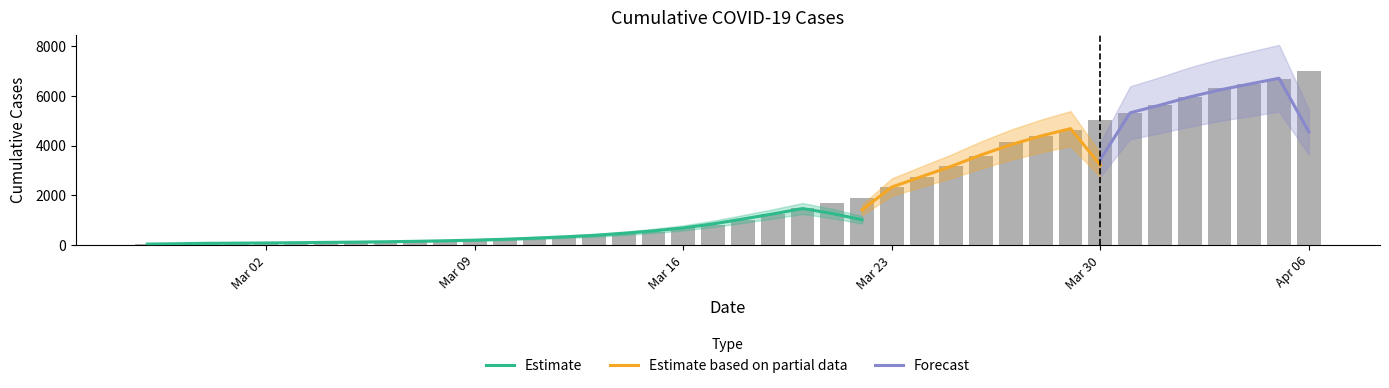

Where does the data first go above 993?

2020-03-19